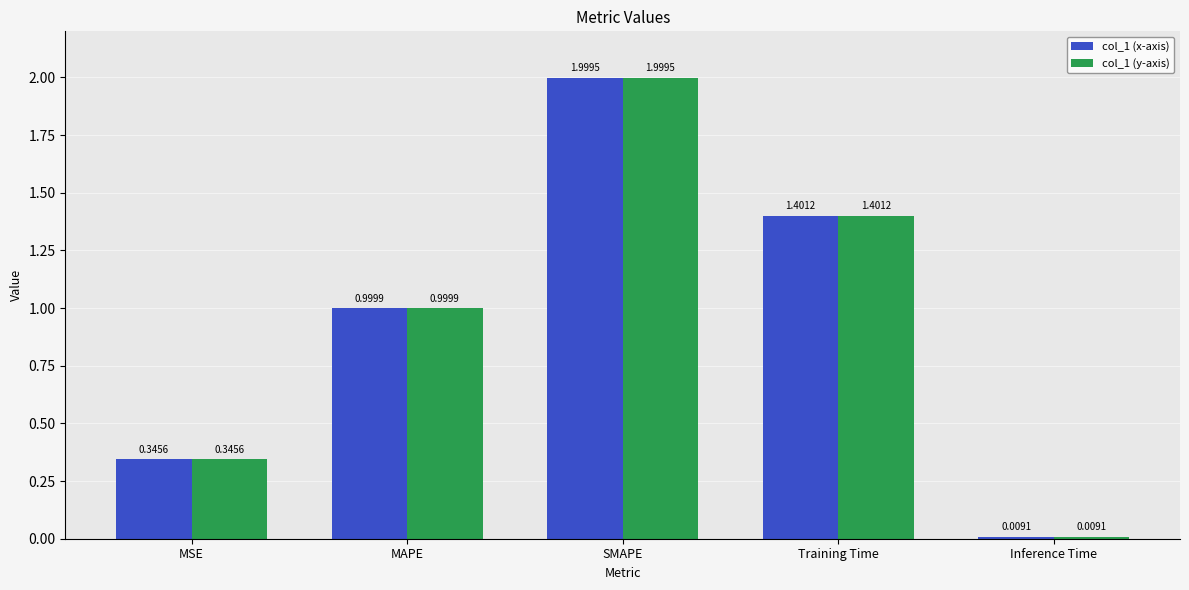

Which category has the highest value across all series?

SMAPE